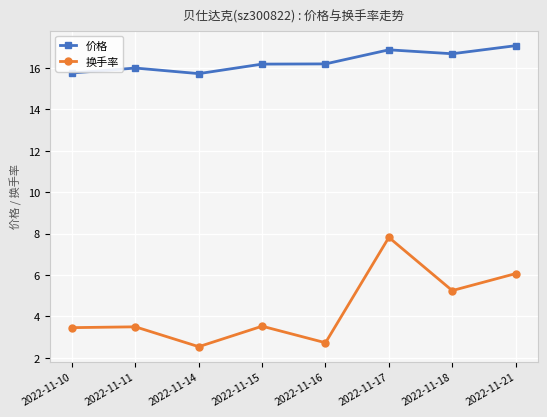

What is the value of the 价格 point at the 7th from the left?

16.7